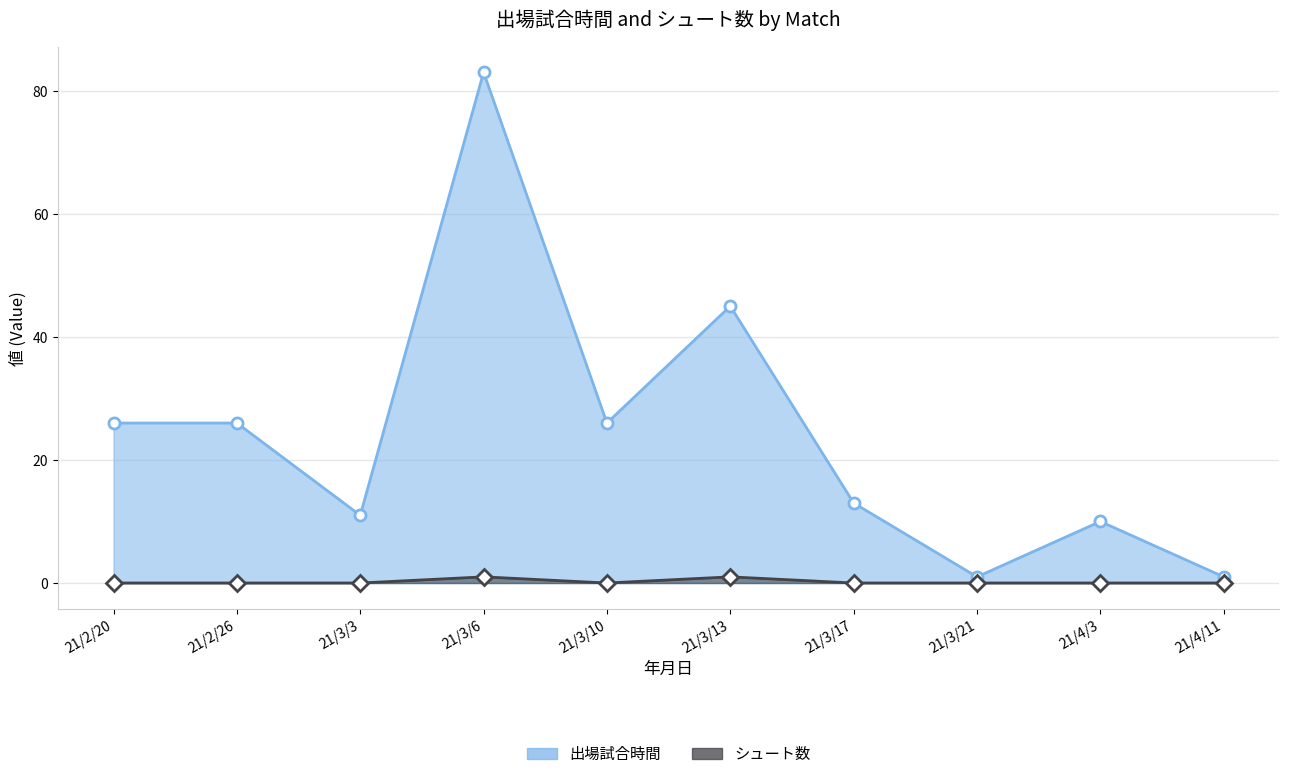

Between 21/3/13 and 21/4/3, which series saw the biggest shift?

出場試合時間